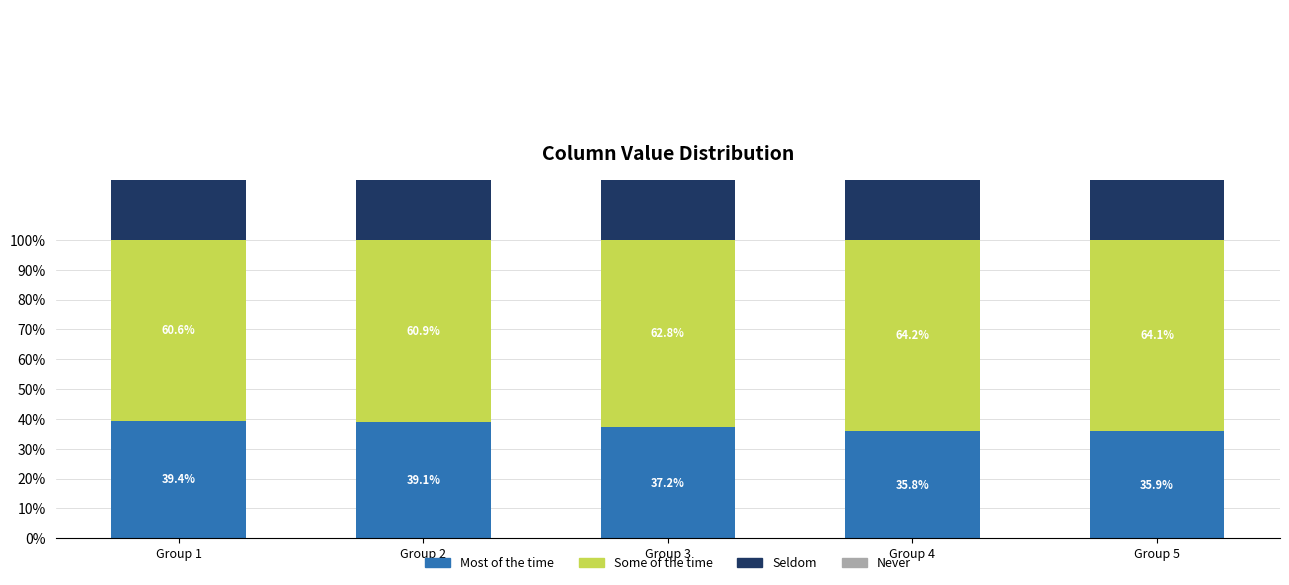

Which series has the largest total across all categories?

Some of the time